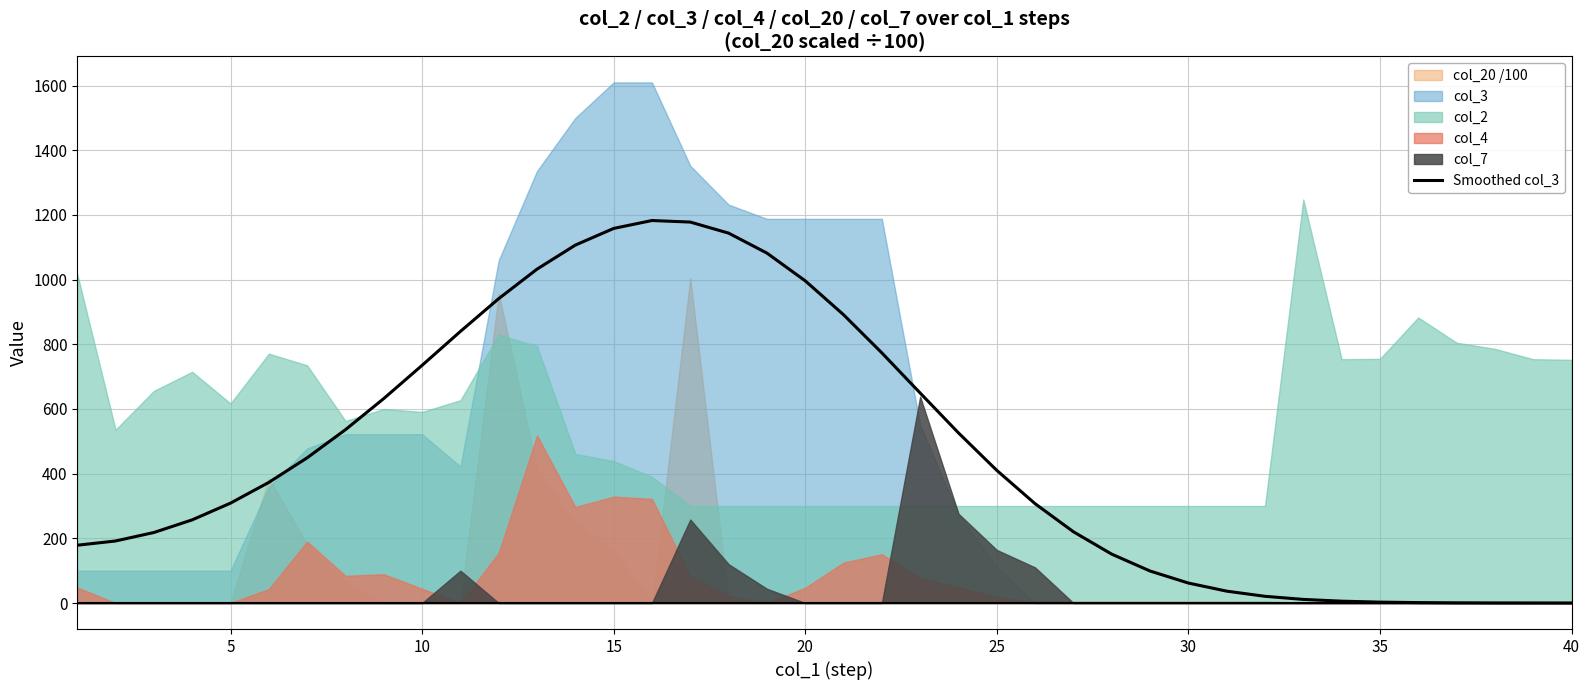

The value of Smoothed col_3 at 10 is 735.0. True or false?

True